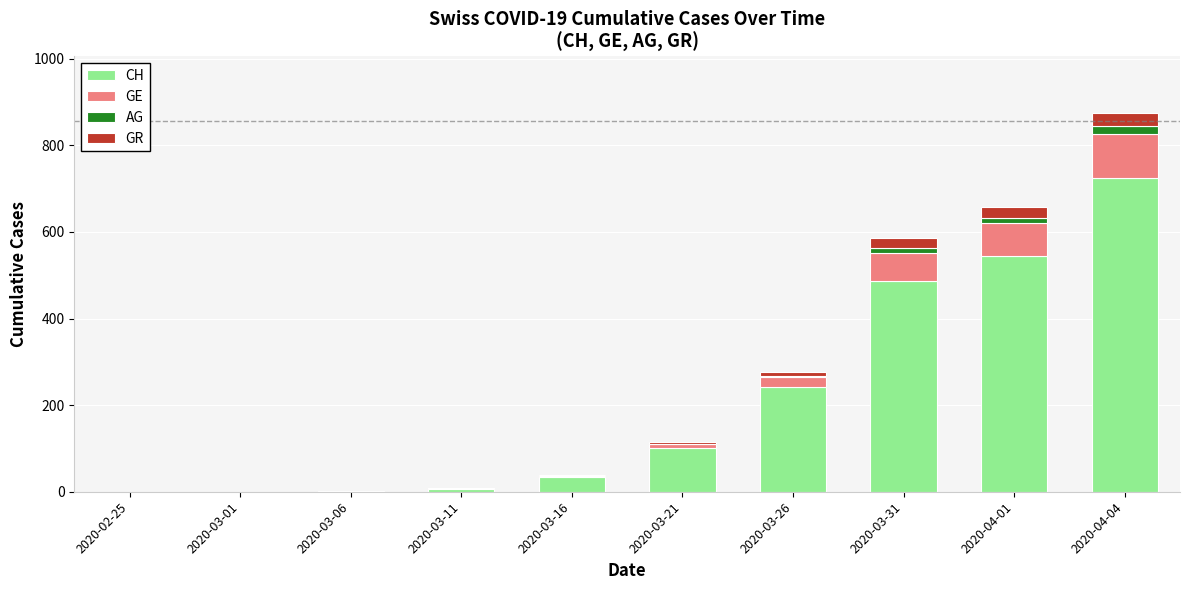

How many categories are shown in the chart?

10